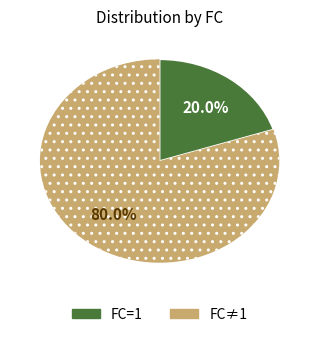

What portion of the pie excludes FC=1?

80.0%